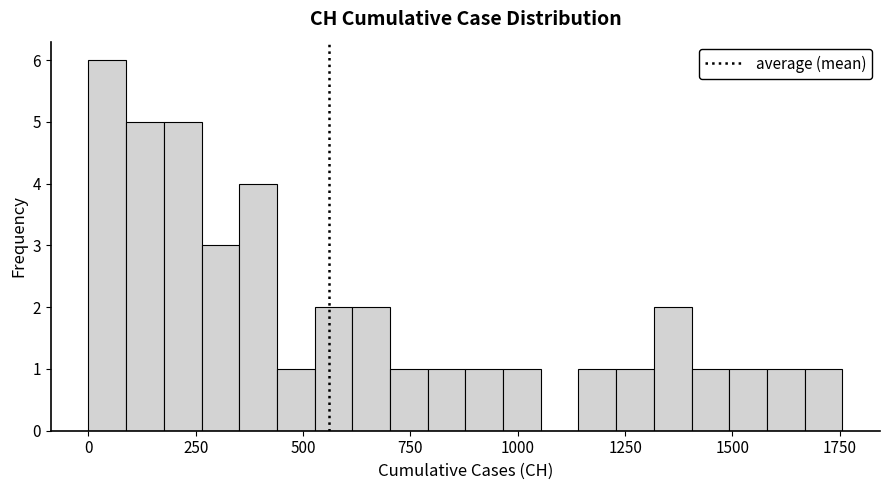

Around what value on the x-axis is the tallest bar? Give the approximate position of its centre, as read against the axis.

50